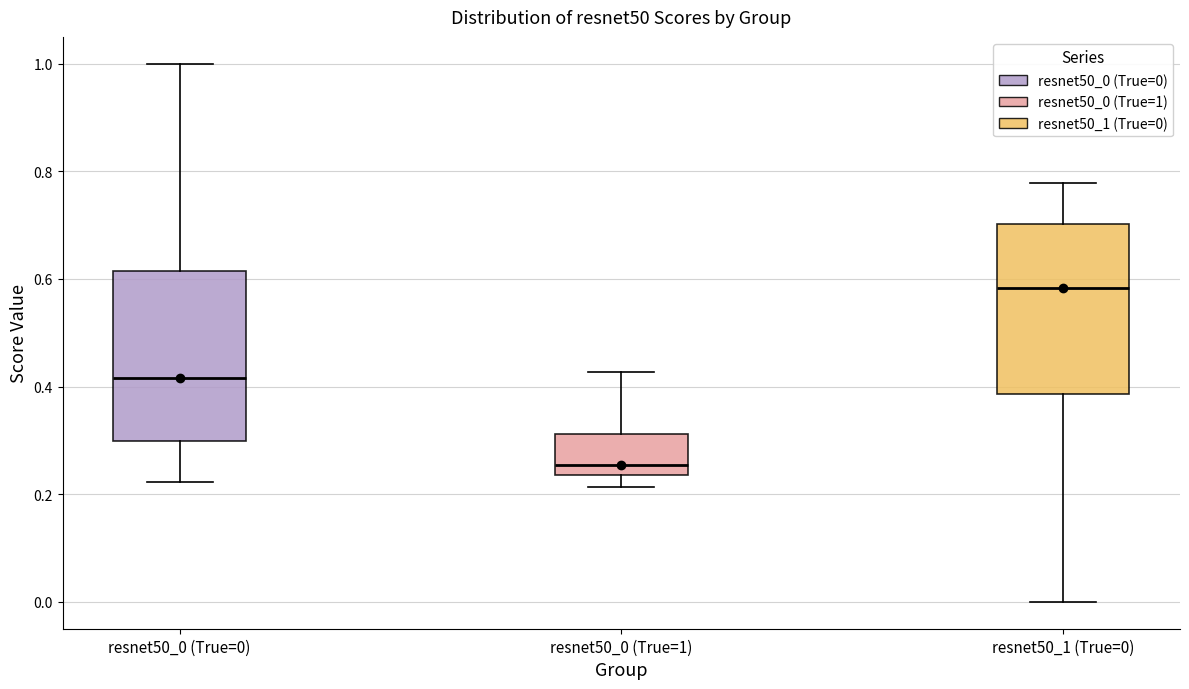

Reading left to right, read every box against the y-axis: the position of its median line, the range the box covers, and the ends of its whiskers. The values are not printed on the chart, so give them approximately, as read against the axis.

resnet50_0 (True=0): median 0.42, box 0.30 to 0.62, whiskers 0.22 to 1.00
resnet50_0 (True=1): median 0.26, box 0.24 to 0.32, whiskers 0.22 to 0.42
resnet50_1 (True=0): median 0.58, box 0.38 to 0.70, whiskers 0.00 to 0.78